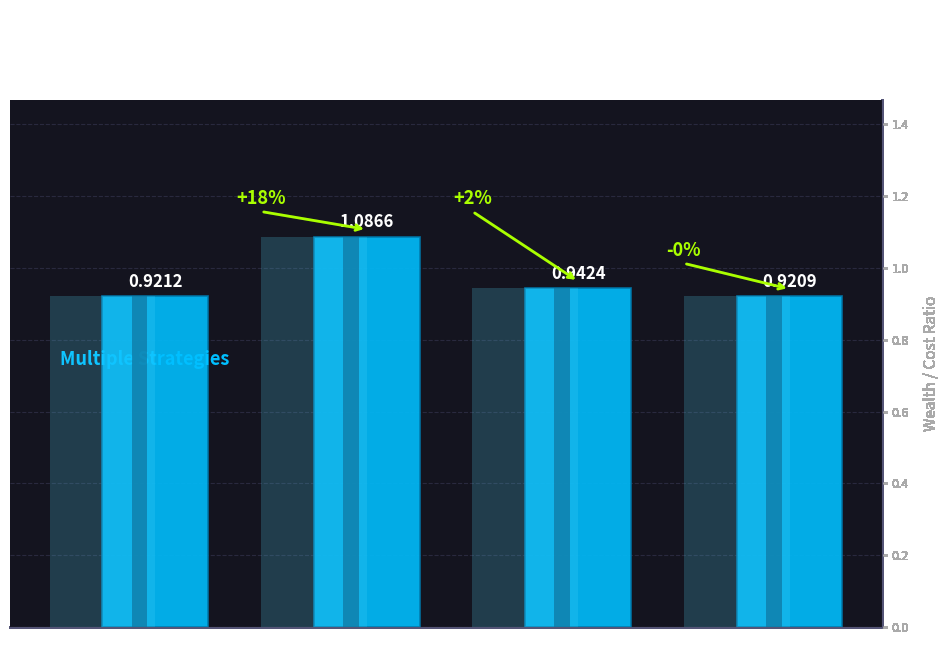

Does the chart contain stacked bars?

No